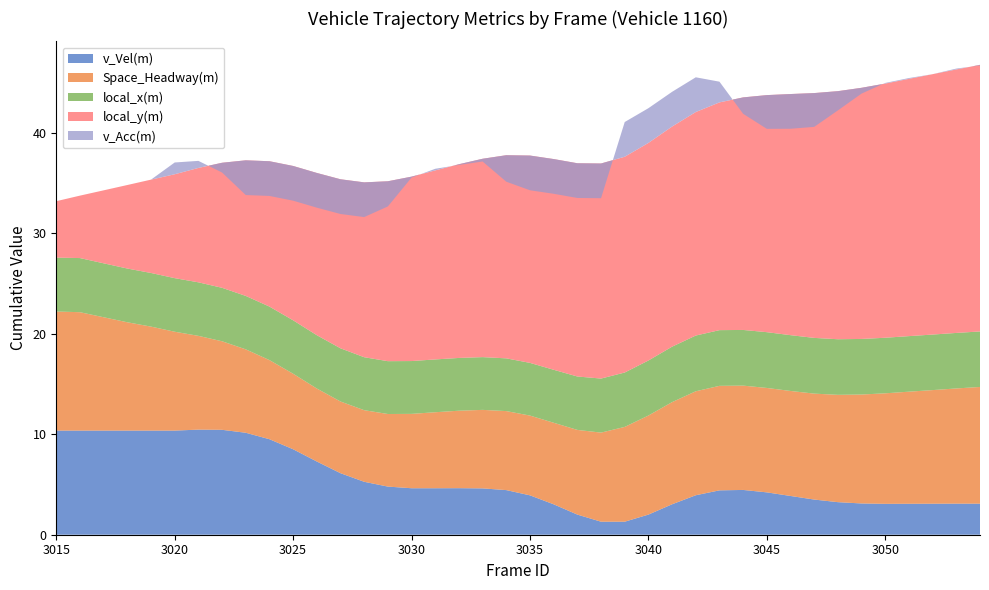

Reading left to right, what are all the values shown in this chart?

v_Vel(m): 3015=10.4	3016=10.4	3017=10.4	3018=10.4	3019=10.4	3020=10.4	3021=10.5	3022=10.4	3023=10.1	3024=9.5	3025=8.5	3026=7.3	3027=6.1	3028=5.3	3029=4.8	3030=4.6	3031=4.6	3032=4.6	3033=4.6	3034=4.4	3035=3.9	3036=3.0	3037=2.0	3038=1.3	3039=1.3	3040=2.0	3041=3.0	3042=3.9	3043=4.4	3044=4.5	3045=4.2	3046=3.9	3047=3.5	3048=3.2	3049=3.1	3050=3.1	3051=3.1	3052=3.1	3053=3.1	3054=3.1
Space_Headway(m): 3015=11.8	3016=11.8	3017=11.3	3018=10.8	3019=10.3	3020=9.8	3021=9.3	3022=8.8	3023=8.3	3024=7.9	3025=7.5	3026=7.3	3027=7.1	3028=7.1	3029=7.2	3030=7.4	3031=7.6	3032=7.7	3033=7.8	3034=7.9	3035=7.9	3036=8.1	3037=8.4	3038=8.9	3039=9.4	3040=9.9	3041=10.2	3042=10.3	3043=10.4	3044=10.4	3045=10.4	3046=10.4	3047=10.5	3048=10.7	3049=10.8	3050=11.0	3051=11.1	3052=11.3	3053=11.5	3054=11.6
local_x(m): 3015=5.4	3016=5.4	3017=5.4	3018=5.3	3019=5.3	3020=5.3	3021=5.3	3022=5.3	3023=5.3	3024=5.3	3025=5.3	3026=5.3	3027=5.3	3028=5.3	3029=5.3	3030=5.3	3031=5.3	3032=5.2	3033=5.2	3034=5.2	3035=5.2	3036=5.3	3037=5.3	3038=5.4	3039=5.4	3040=5.5	3041=5.5	3042=5.5	3043=5.5	3044=5.5	3045=5.5	3046=5.5	3047=5.5	3048=5.5	3049=5.5	3050=5.5	3051=5.5	3052=5.5	3053=5.5	3054=5.5
local_y(m): 3015=5.6	3016=6.2	3017=7.3	3018=8.3	3019=9.3	3020=10.3	3021=11.4	3022=12.4	3023=13.5	3024=14.5	3025=15.3	3026=16.1	3027=16.8	3028=17.4	3029=17.9	3030=18.3	3031=18.8	3032=19.3	3033=19.7	3034=20.2	3035=20.6	3036=21.0	3037=21.2	3038=21.4	3039=21.5	3040=21.6	3041=21.9	3042=22.2	3043=22.6	3044=23.1	3045=23.6	3046=24.0	3047=24.3	3048=24.7	3049=25.0	3050=25.3	3051=25.6	3052=25.9	3053=26.2	3054=26.5
v_Acc(m): 3015=0.0	3016=0.0	3017=0.0	3018=0.0	3019=0.0	3020=1.2	3021=0.7	3022=-1.0	3023=-3.5	3024=-3.5	3025=-3.5	3026=-3.5	3027=-3.5	3028=-3.5	3029=-2.5	3030=-0.1	3031=0.2	3032=-0.1	3033=-0.3	3034=-2.6	3035=-3.5	3036=-3.5	3037=-3.5	3038=-3.5	3039=3.5	3040=3.5	3041=3.5	3042=3.5	3043=2.1	3044=-1.6	3045=-3.4	3046=-3.5	3047=-3.4	3048=-1.9	3049=-0.6	3050=0.1	3051=0.1	3052=0.0	3053=0.1	3054=-0.1